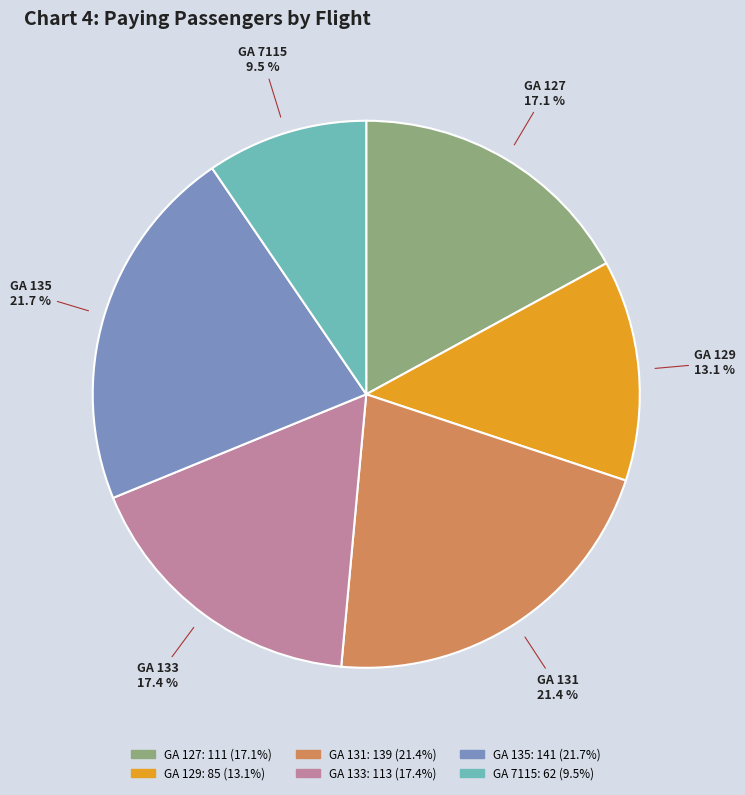

What percentage is NOT represented by GA 131?

78.6%